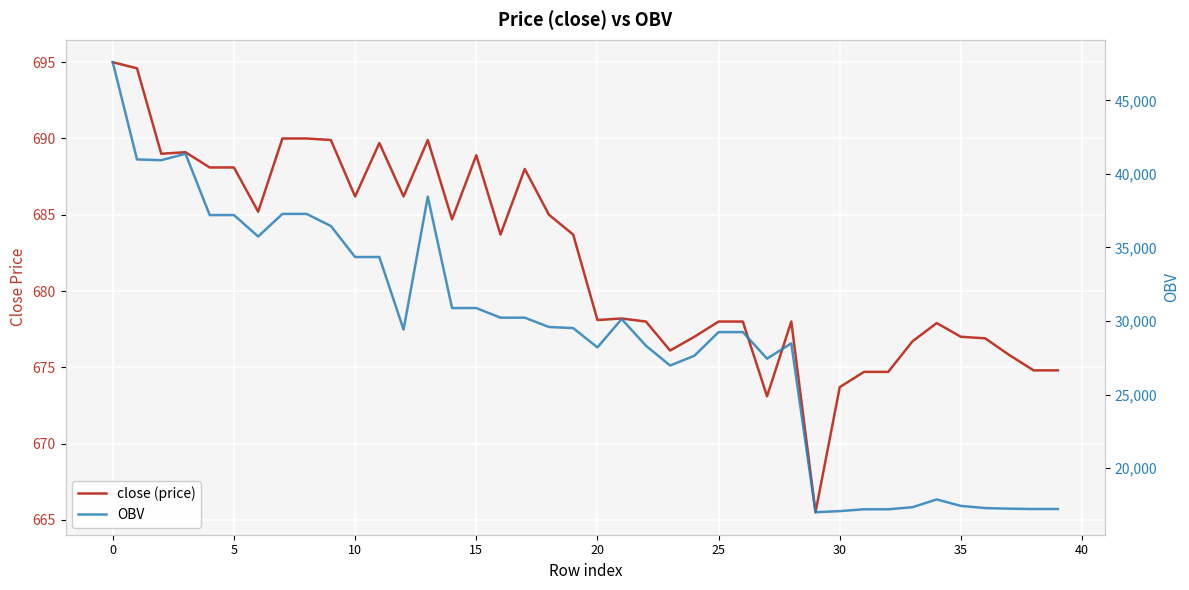

How many interior local valleys does the close (price) series have?

10